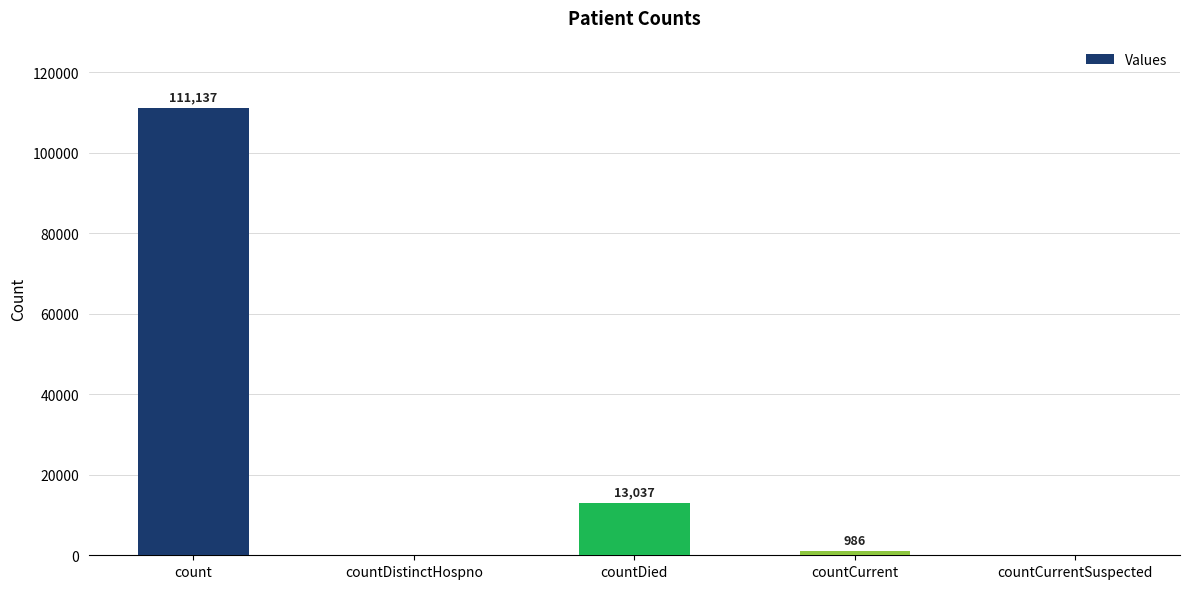

Reading left to right, list all the values displayed in this chart.

count=111137	countDistinctHospno=0	countDied=13037	countCurrent=986	countCurrentSuspected=0